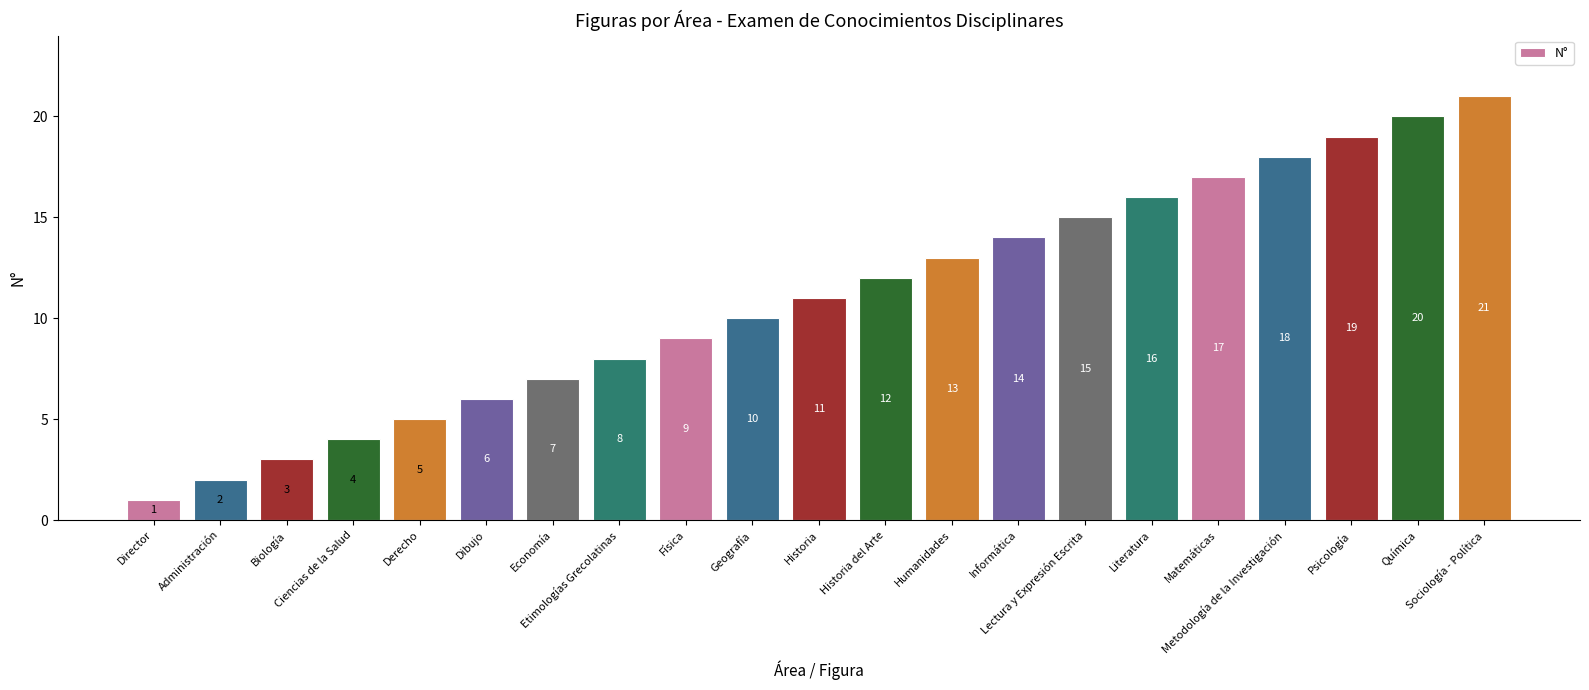

What is the value of the 9th bar from the left?

9